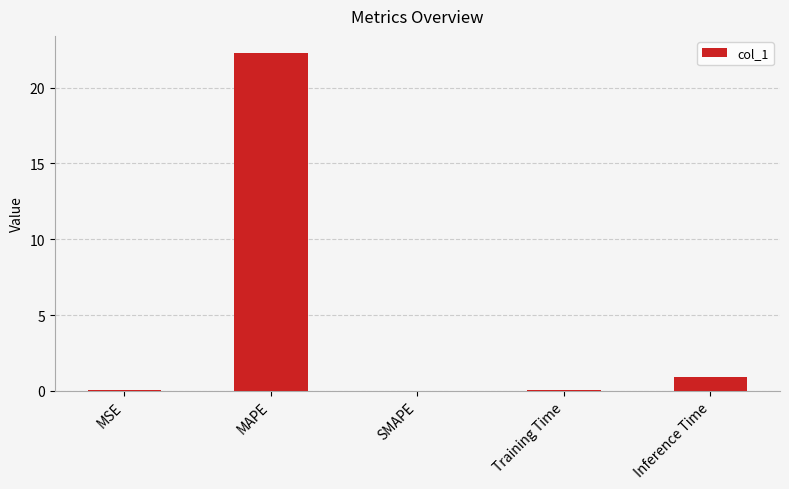

Does the chart contain stacked bars?

No